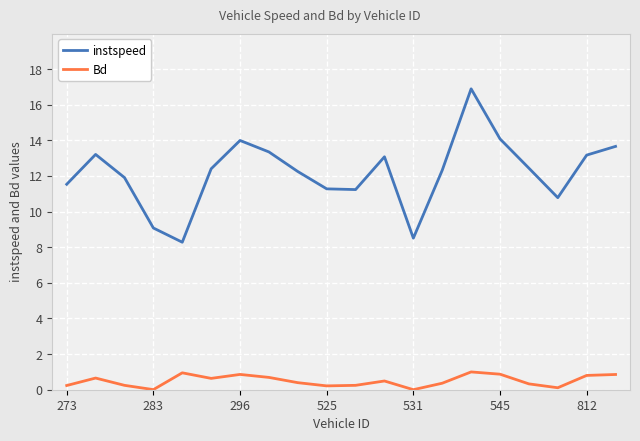

True or false: Bd and instspeed intersect in this chart.

False